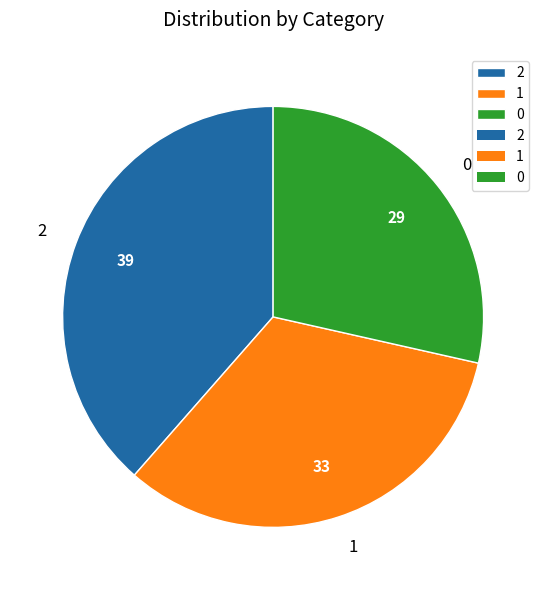

How many slices are in this pie chart?

3